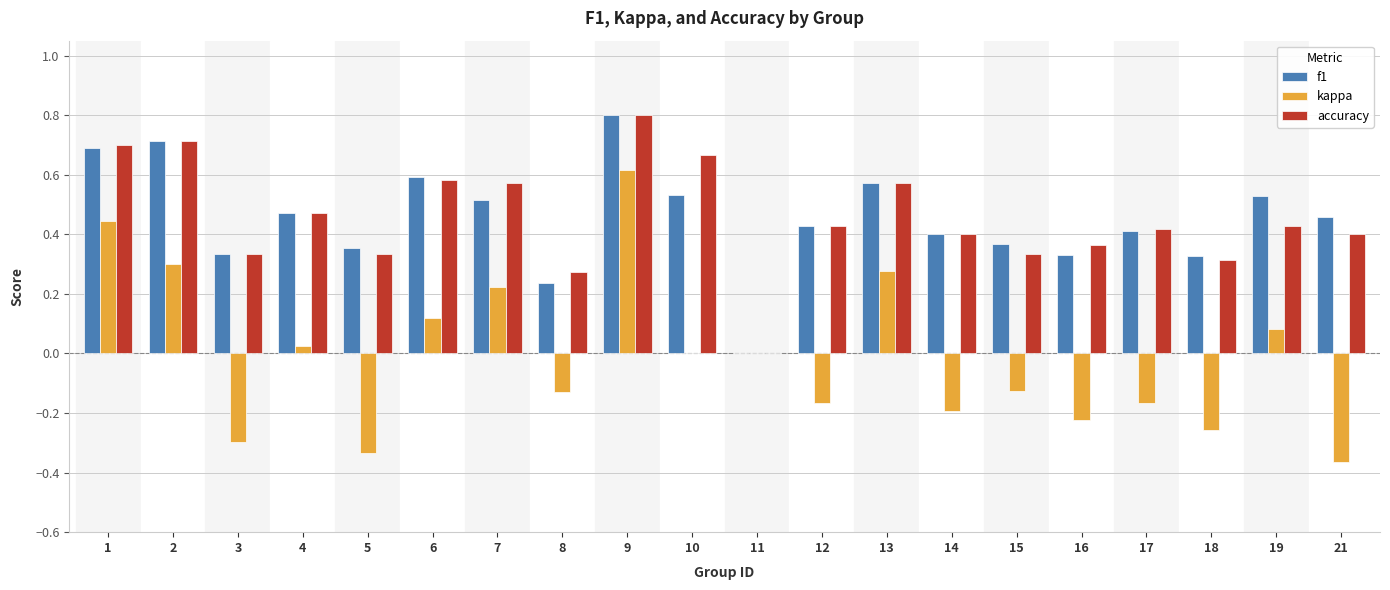

Which label corresponds to the largest value in the chart?

9